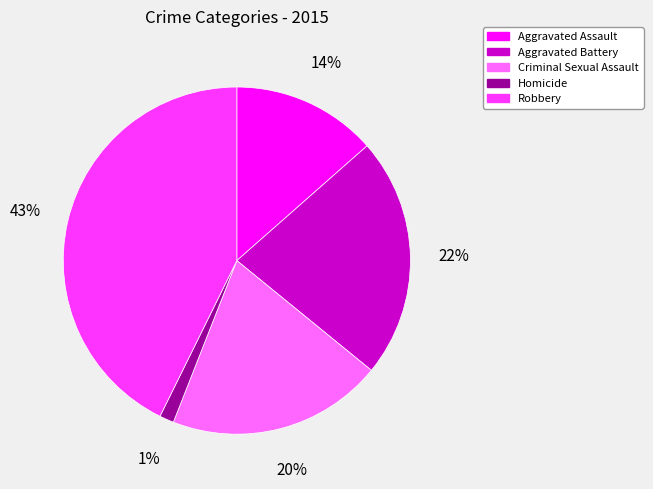

Approximately how many times larger is the value at Aggravated Assault compared to Robbery?

0.3